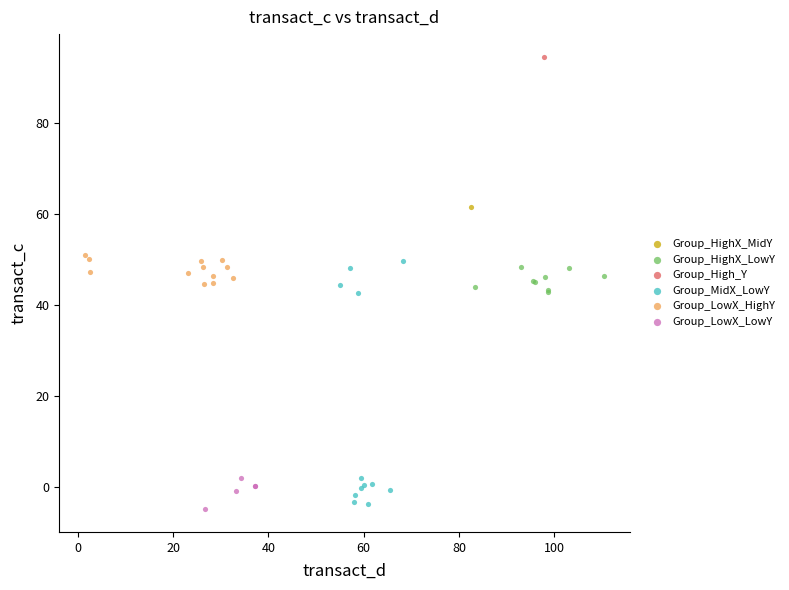

What are all the series names shown in the legend?

Group_HighX_MidY, Group_HighX_LowY, Group_High_Y, Group_MidX_LowY, Group_LowX_HighY, Group_LowX_LowY